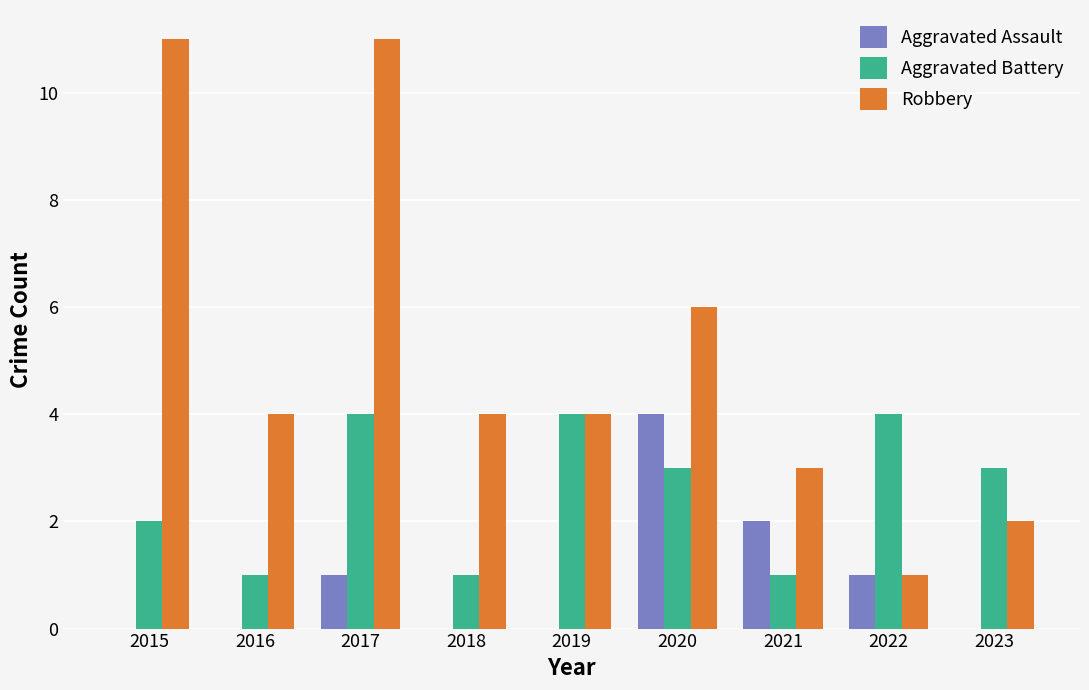

Which series has the largest range (max minus min)?

Robbery